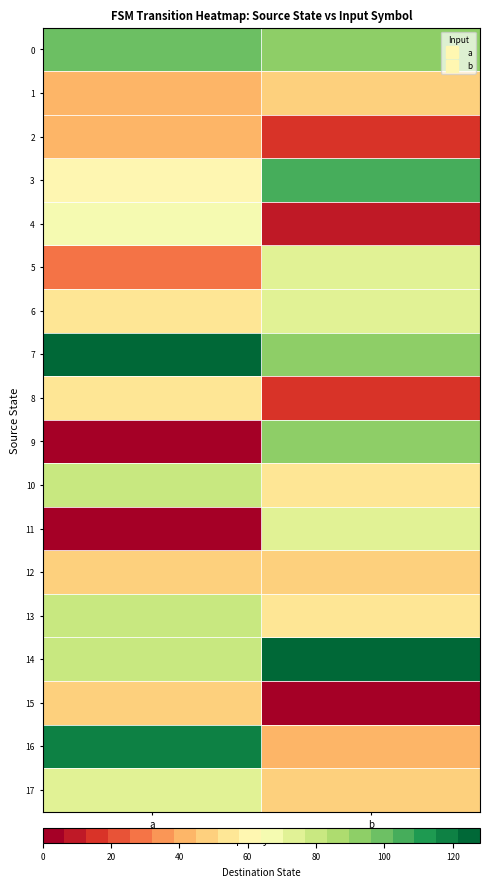

Which label corresponds to the largest value in the chart?

b